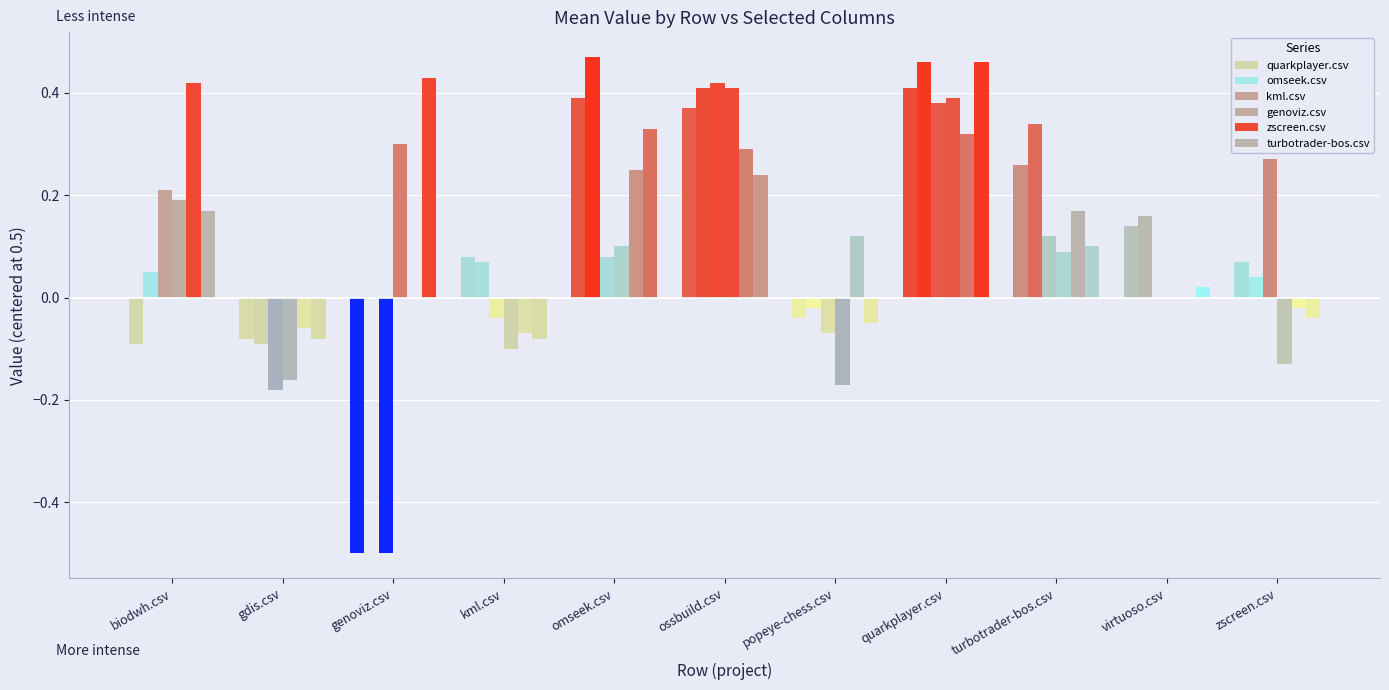

What is the sum of all kml.csv values?

0.7